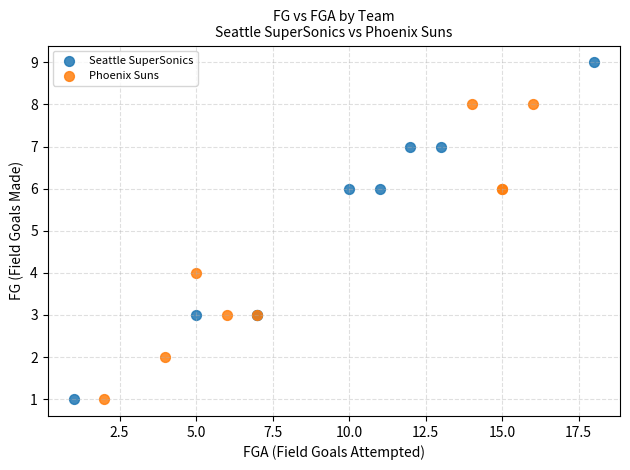

Which series has the widest spread of Y values?

Seattle SuperSonics